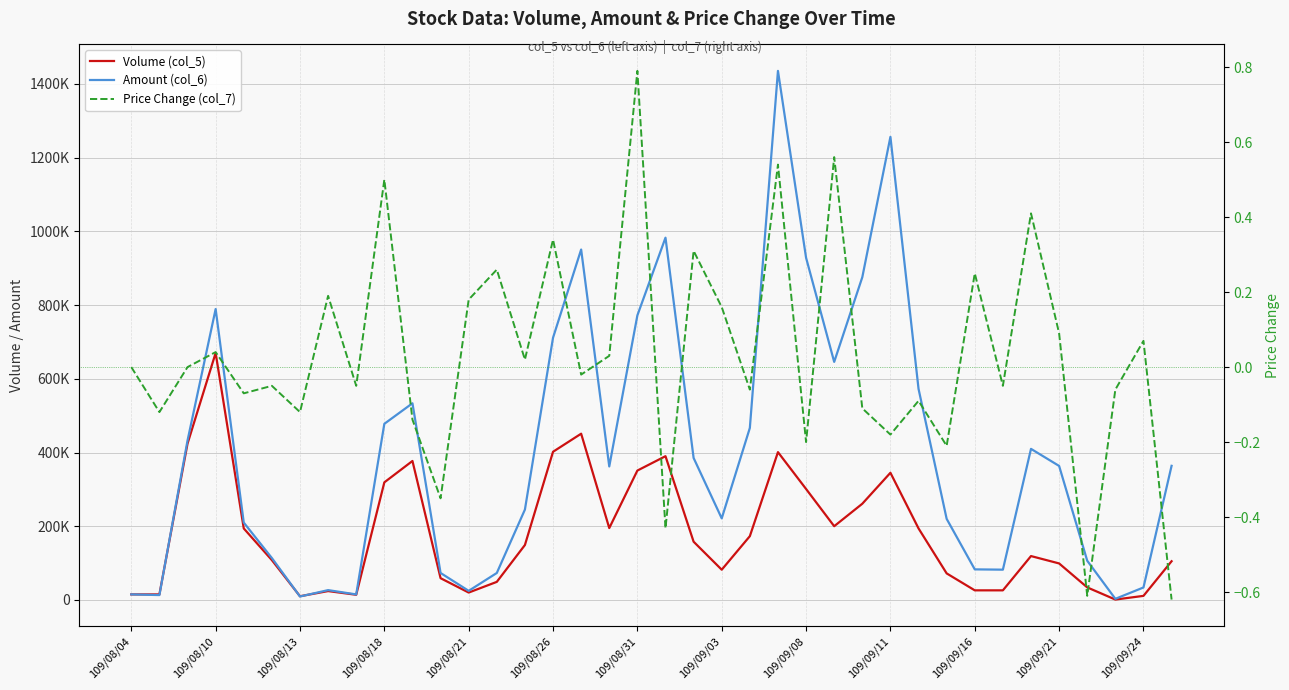

At 37, list the series in order from largest to smallest.

Amount (col_6), Volume (col_5), Price Change (col_7)